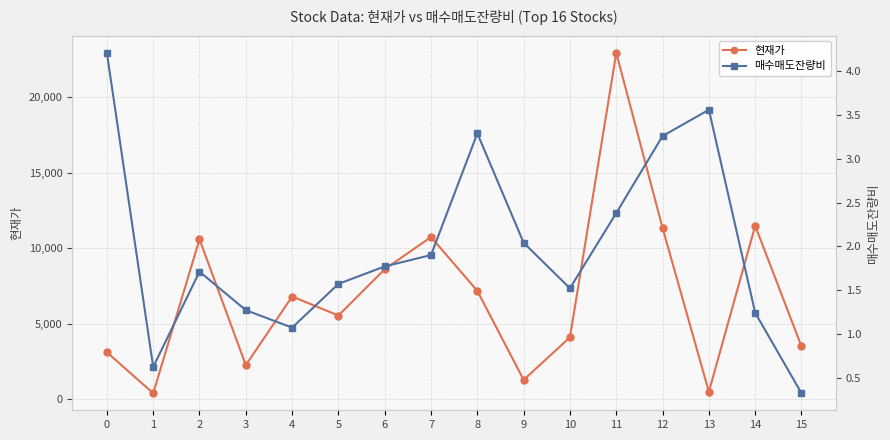

Reading right to left, list all the values displayed in this chart.

현재가: 15=3500.0	14=11500.0	13=498.0	12=11350.0	11=22950.0	10=4110.0	9=1285.0	8=7180.0	7=10750.0	6=8620.0	5=5550.0	4=6810.0	3=2265.0	2=10600.0	1=400.0	0=3115.0
매수매도잔량비: 15=0.3	14=1.2	13=3.6	12=3.3	11=2.4	10=1.5	9=2.0	8=3.3	7=1.9	6=1.8	5=1.6	4=1.1	3=1.3	2=1.7	1=0.6	0=4.2